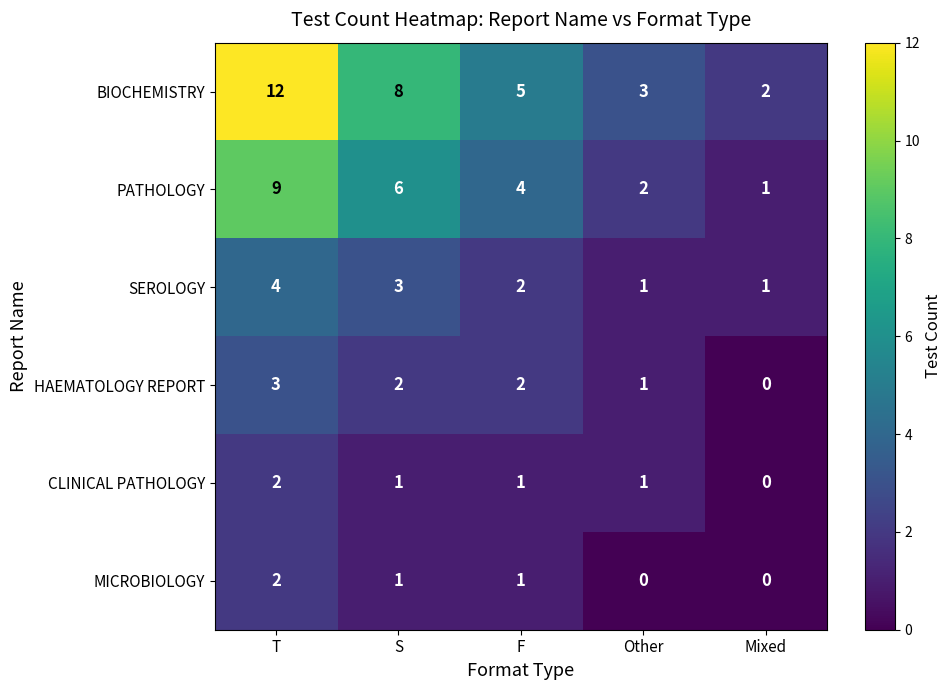

At which label does PATHOLOGY reach its peak?

T